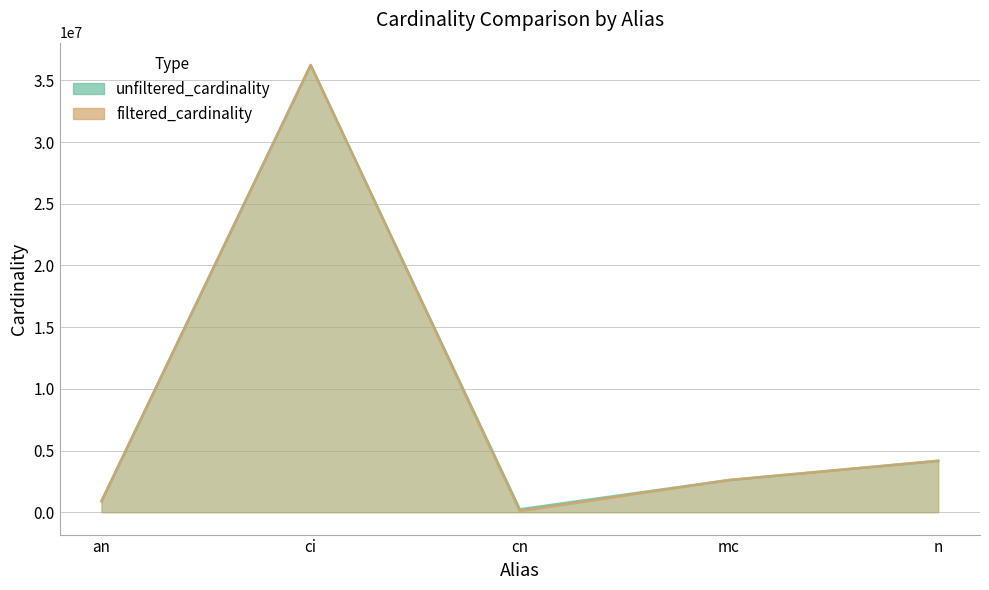

What is the difference between the highest and lowest values at cn?

150154